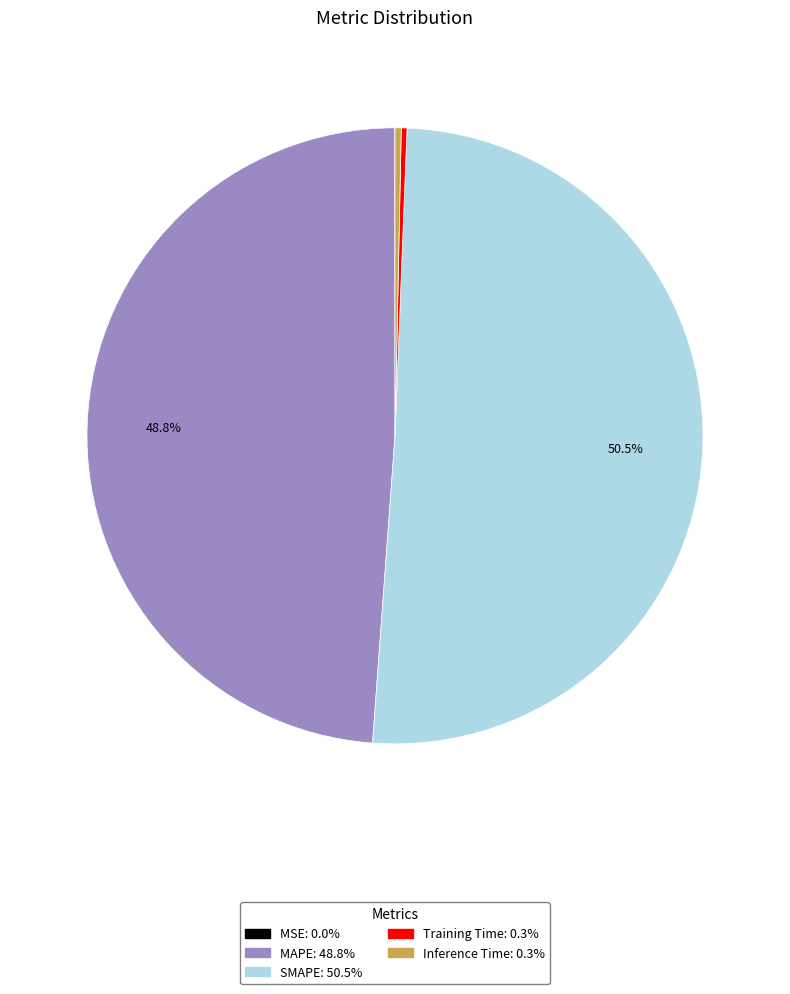

Is it true that MAPE is 62% of the pie?

False